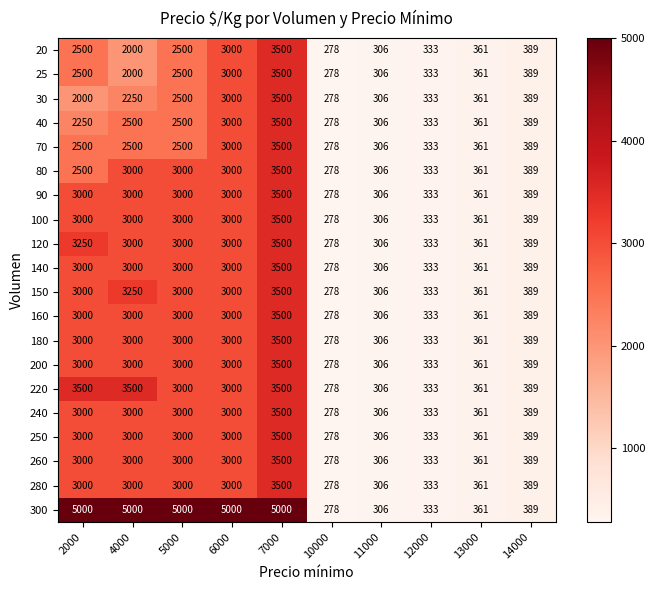

What is the maximum value shown in the chart?

5000